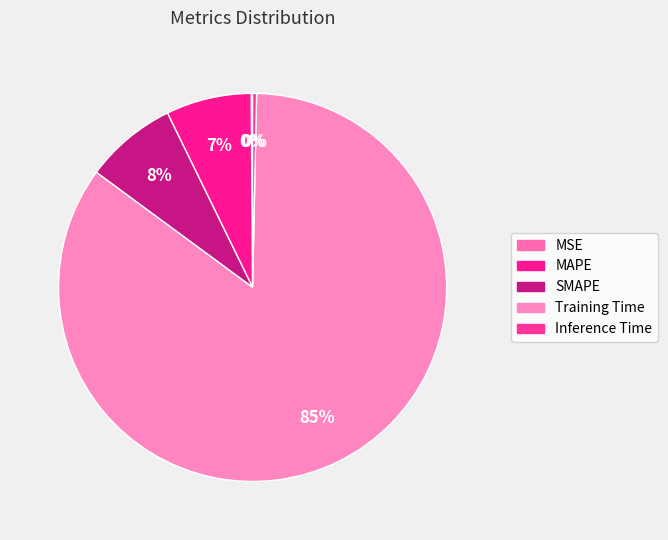

Which category has the smallest portion of the pie?

MSE